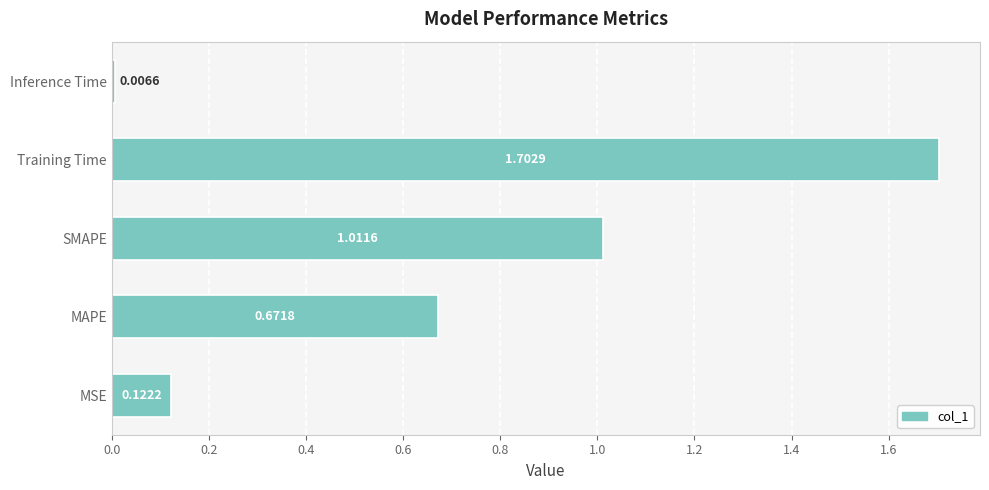

What is the difference between the values at Inference Time and Training Time?

1.7